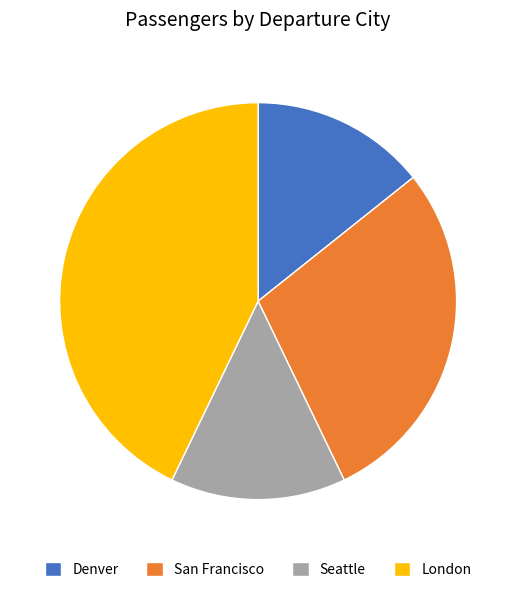

Approximately how many times larger is the value at Denver compared to San Francisco?

0.5